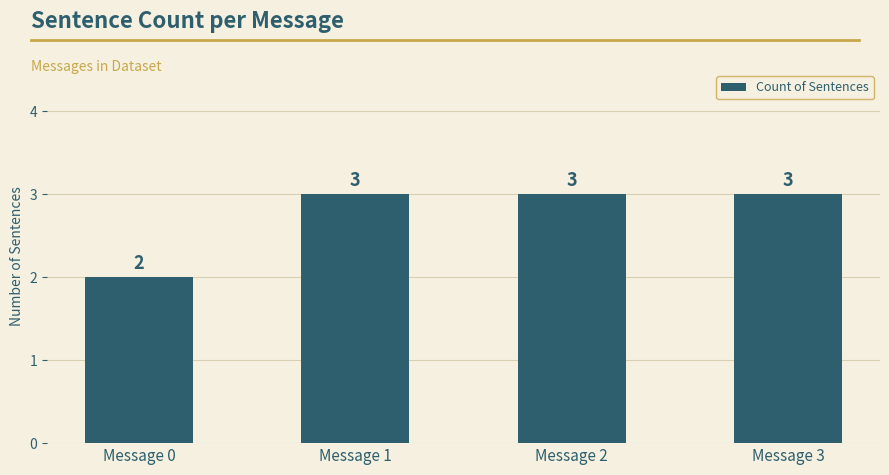

At which label is the value closest to 2?

Message 0